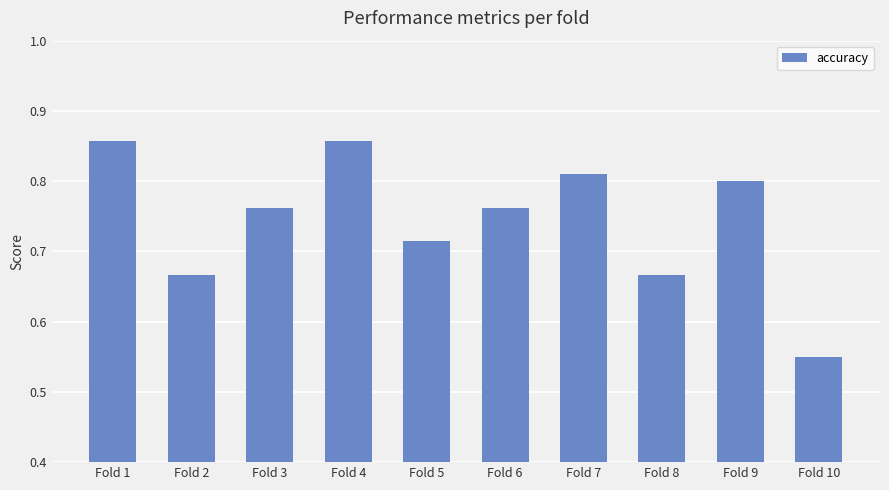

The value at Fold 5 is 0.4. True or false?

False